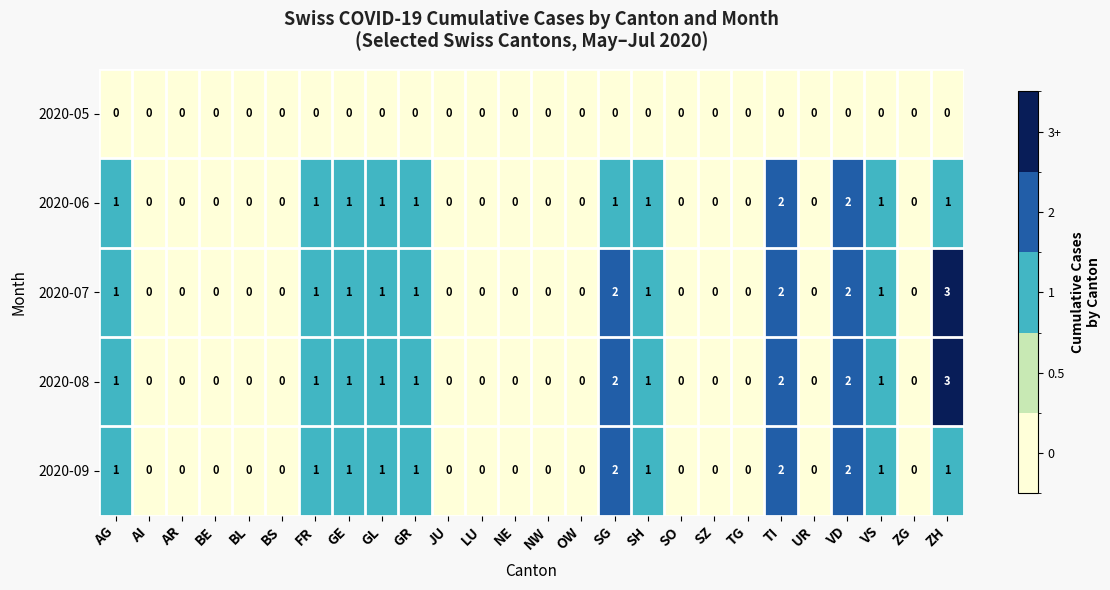

What is the greatest value displayed?

3